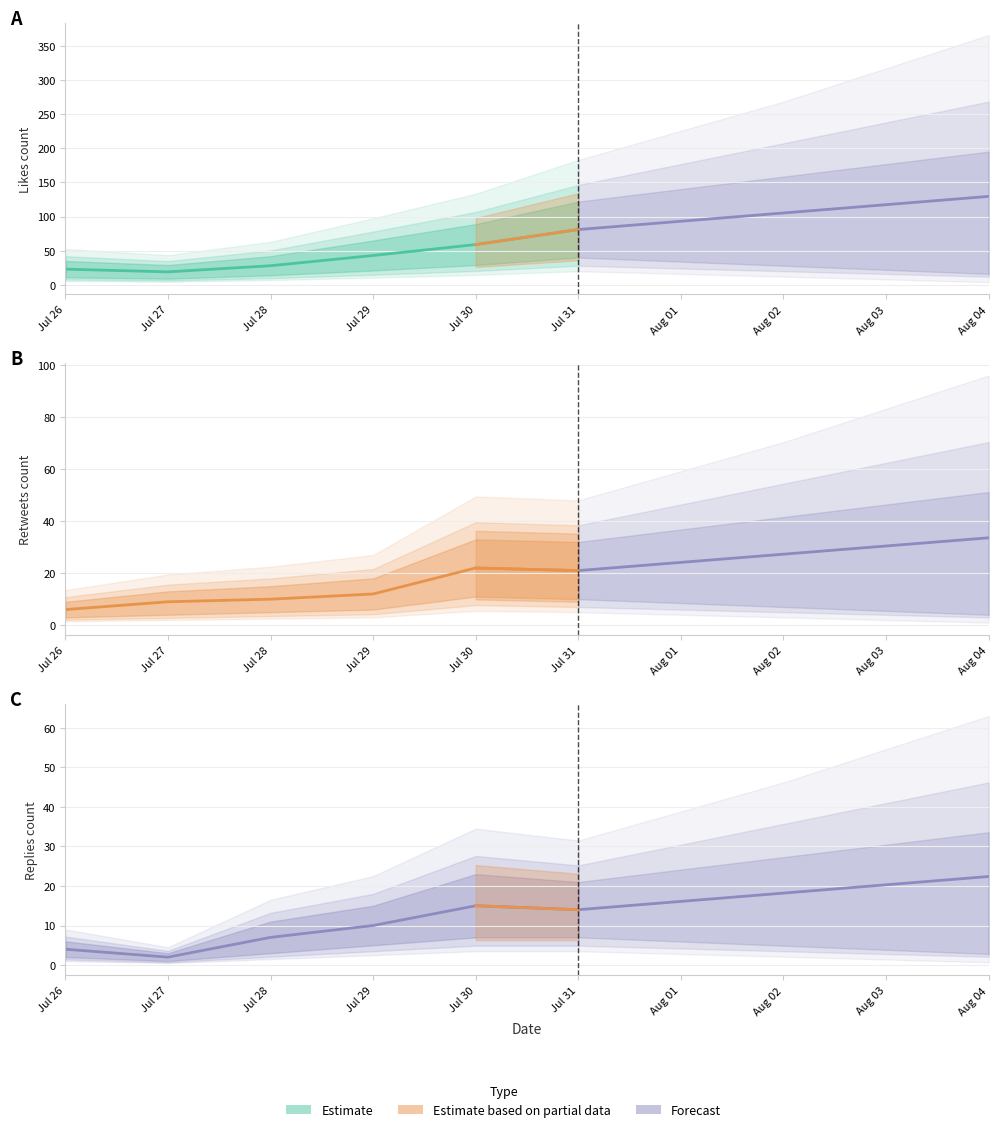

Between Jul 27 and Jul 30, which series saw the biggest shift?

likes_count